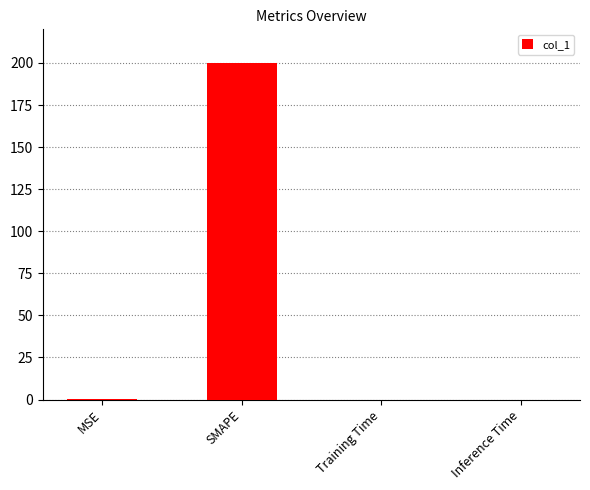

What is the average value?

50.0